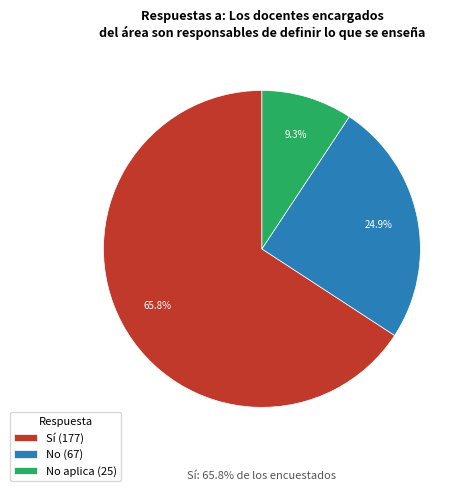

To the nearest percent, what is the combined percentage of No and No aplica?

34%